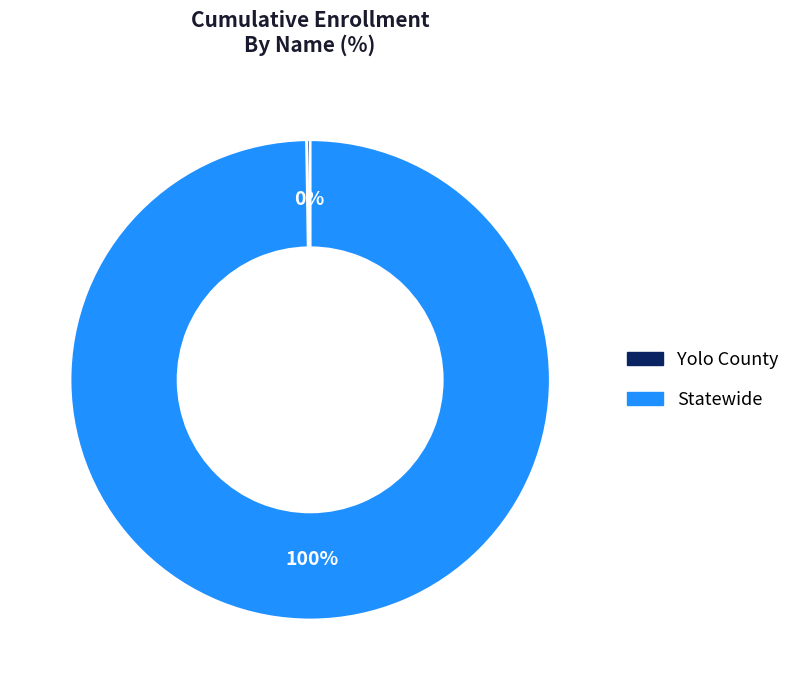

Is it true that Statewide is 100% of the pie?

True